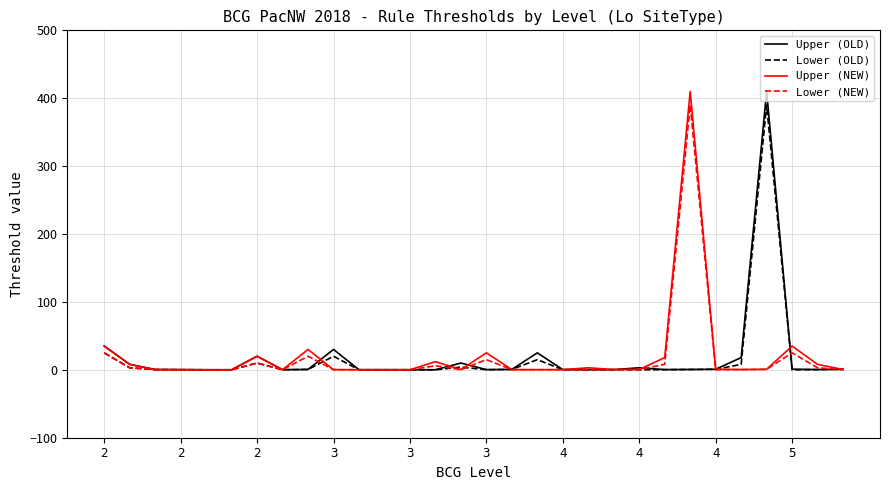

What is the maximum value shown in the chart?

410.0